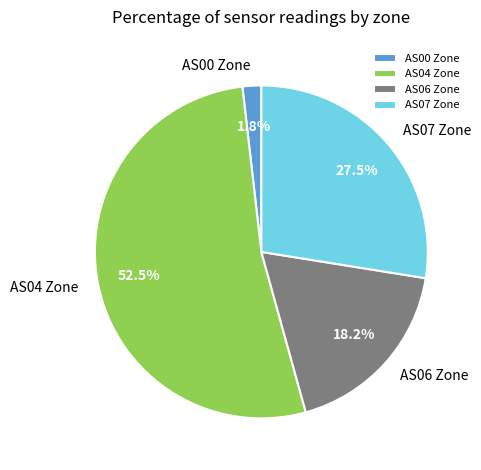

What percentage do AS00 Zone and AS06 Zone together represent?

20.0%